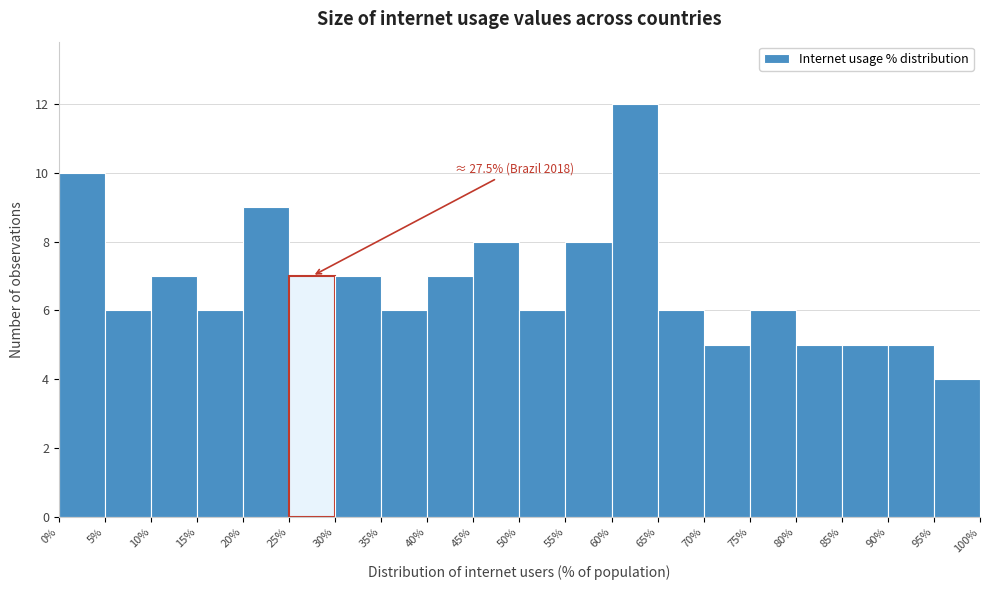

Which range on the x-axis has the tallest bar?

60% to 65%